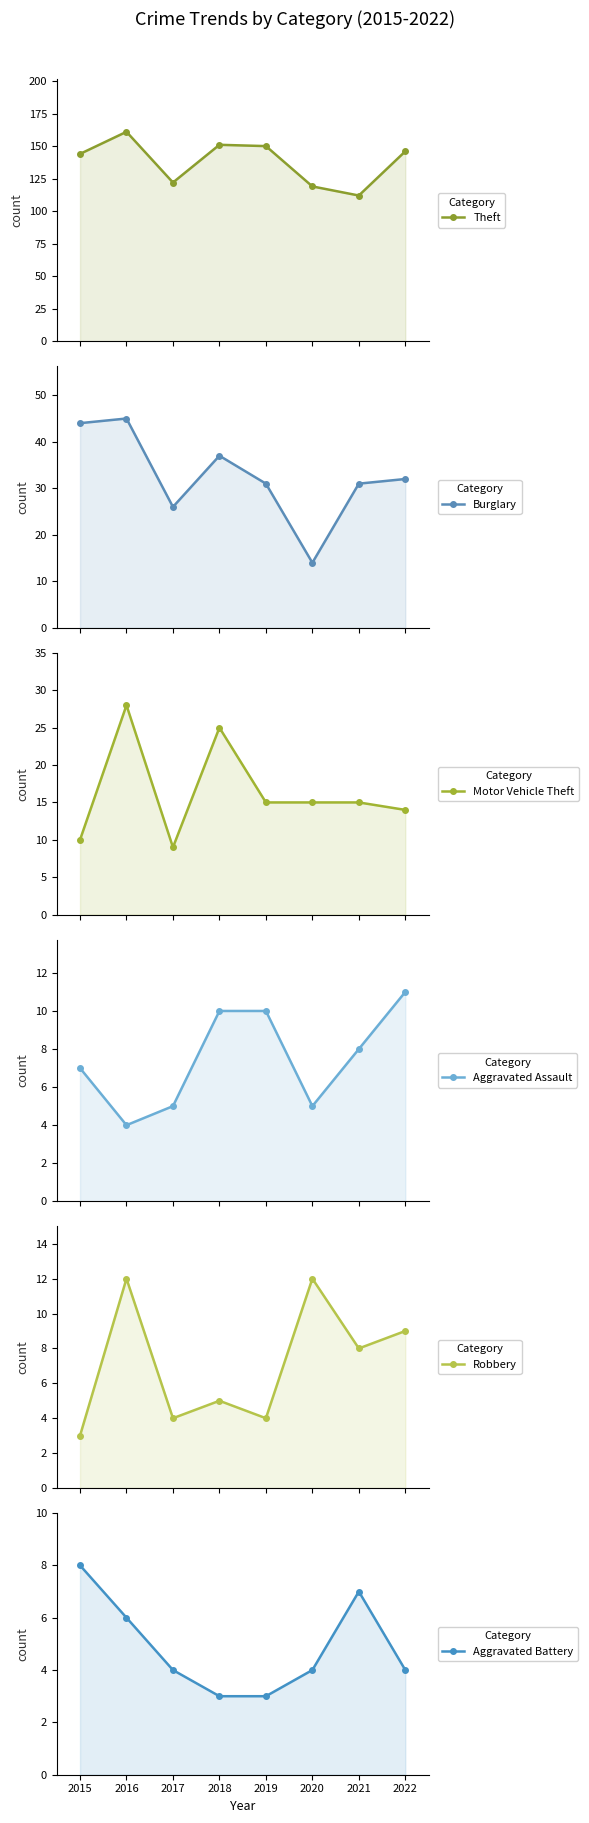

Which series has the largest total across all categories?

Theft